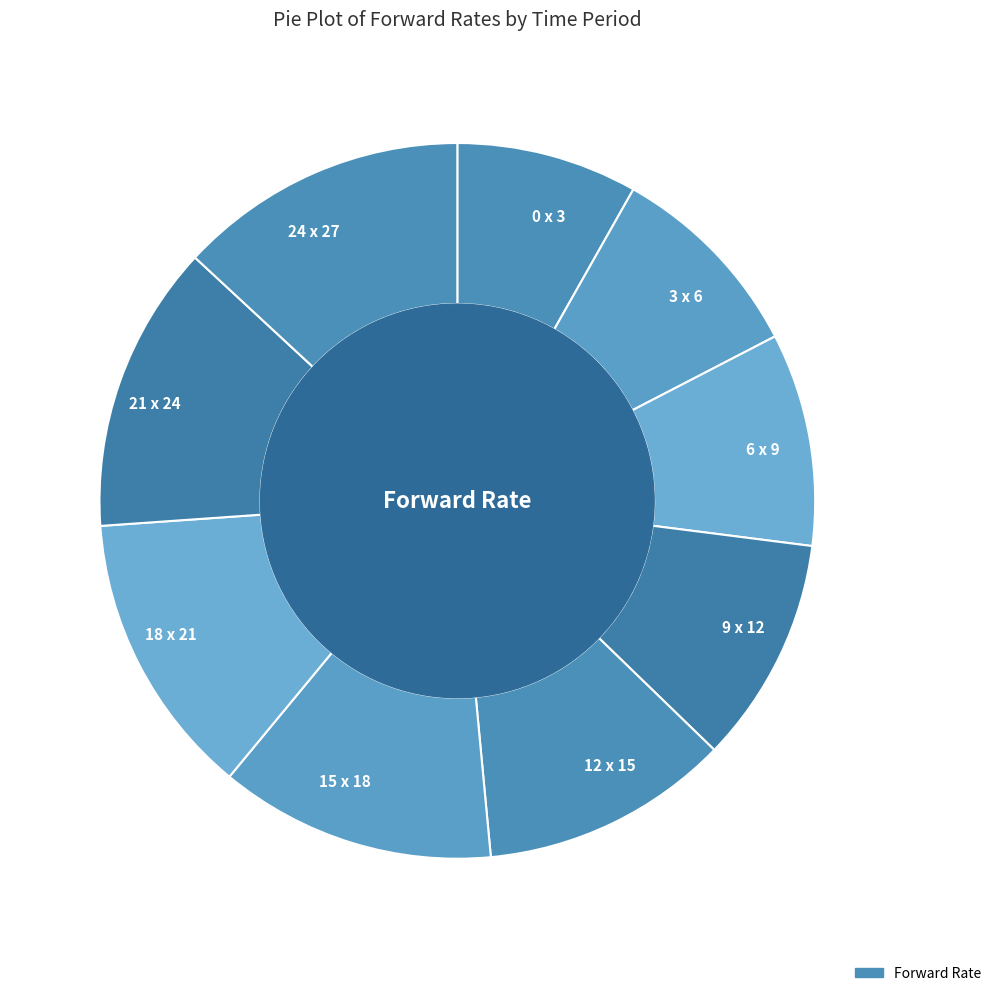

How many slices are in this pie chart?

9